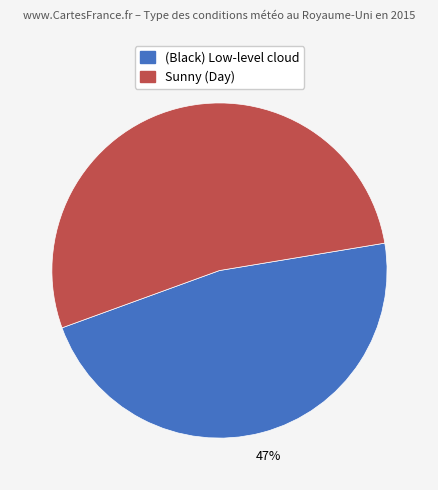

Is there a majority slice in this chart?

Yes